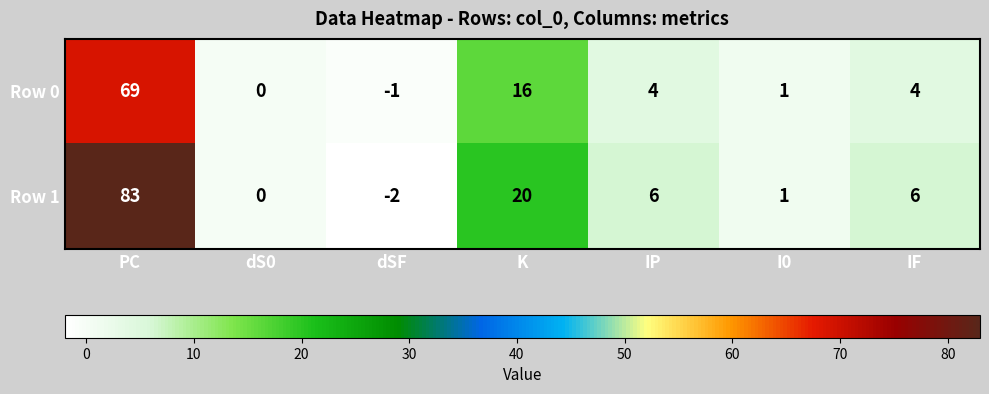

What is the total value across all series at PC?

152